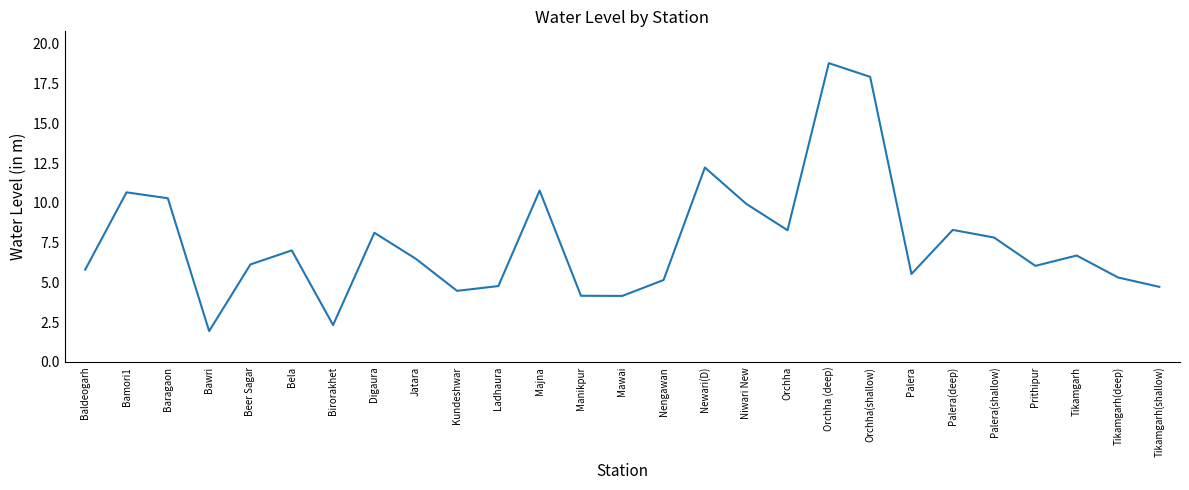

What position from the left is Palera?

21